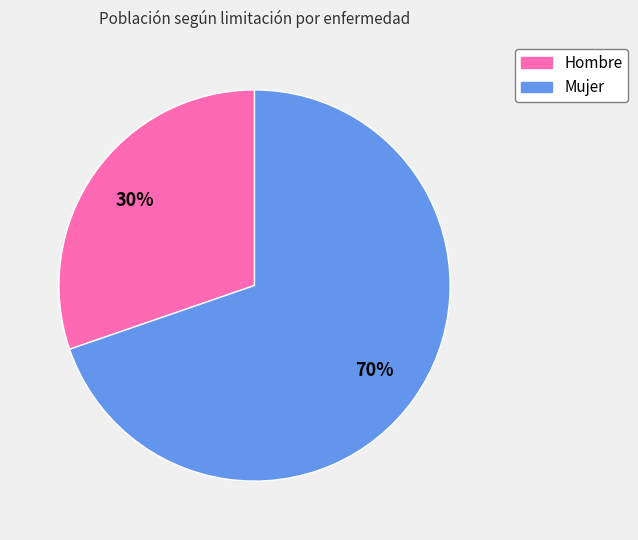

How many segments does this pie chart have?

2